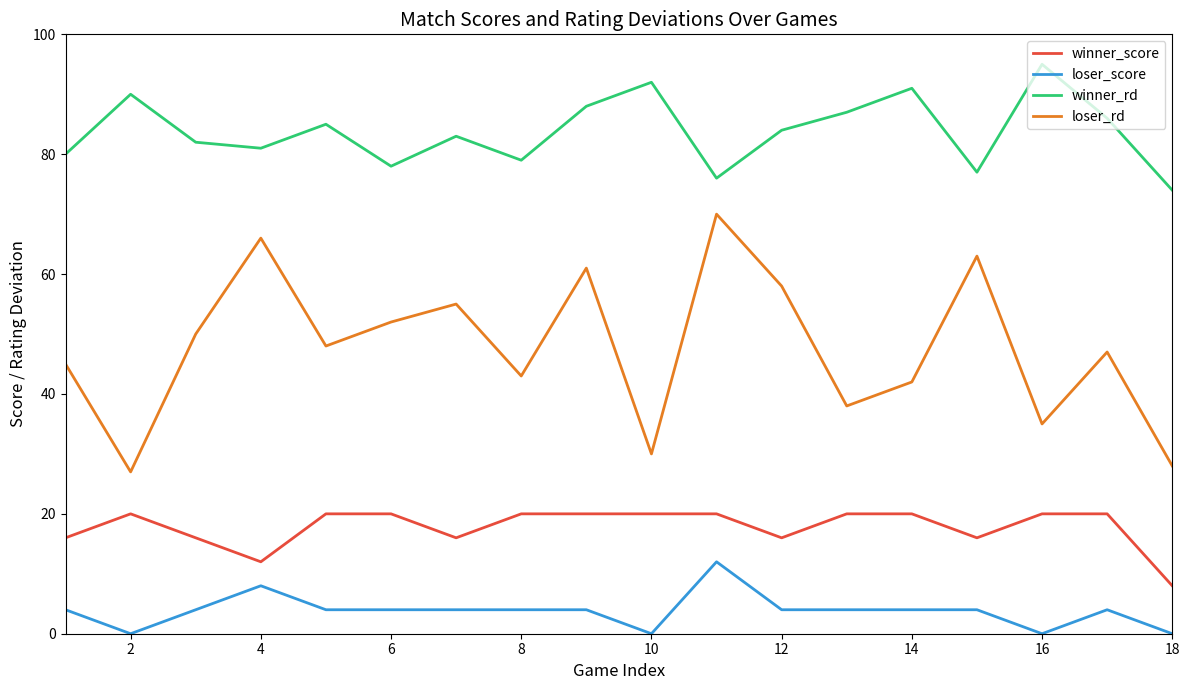

How many interior local peaks does the winner_rd series have?

6